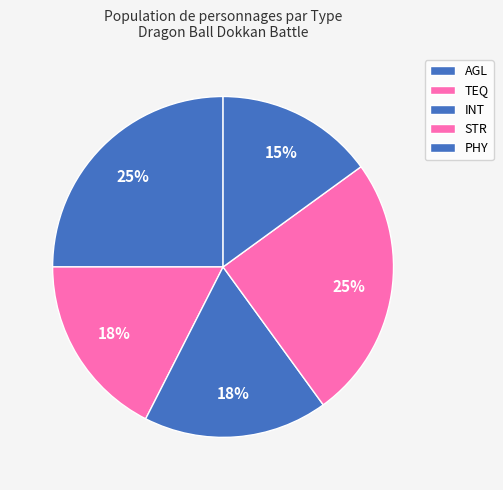

How many segments does this pie chart have?

5